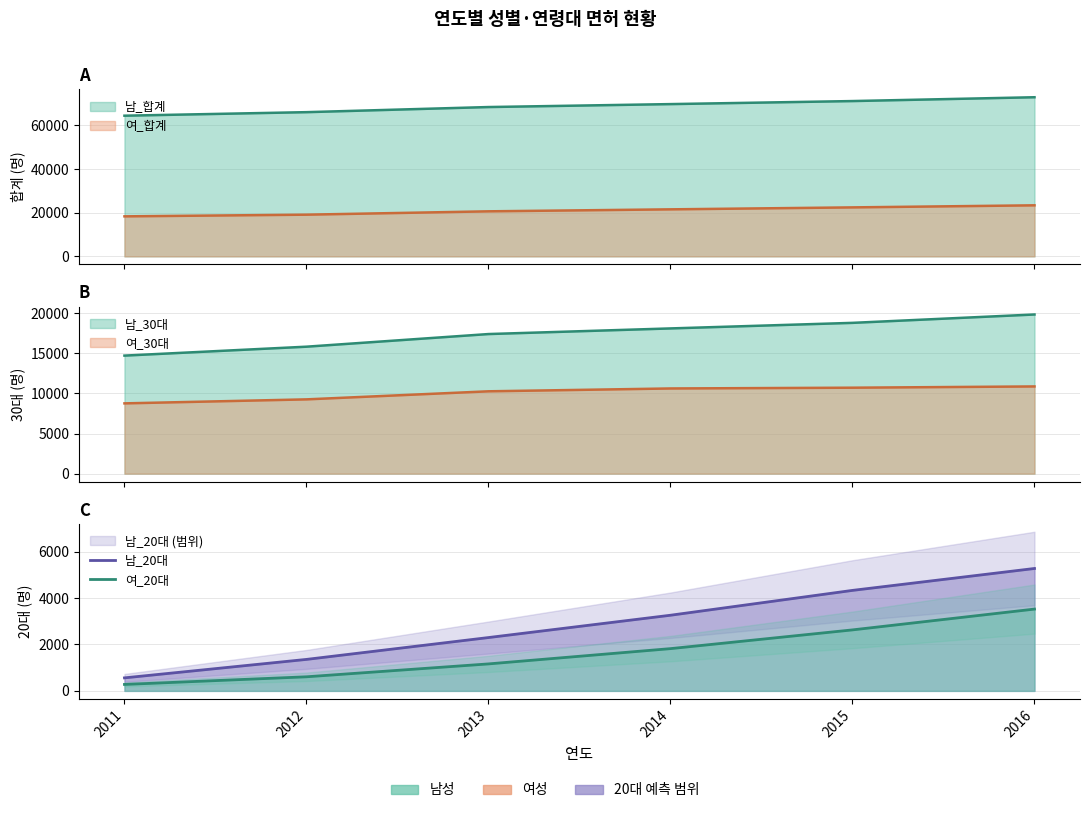

What is the difference between the highest and lowest values at 2012?

749